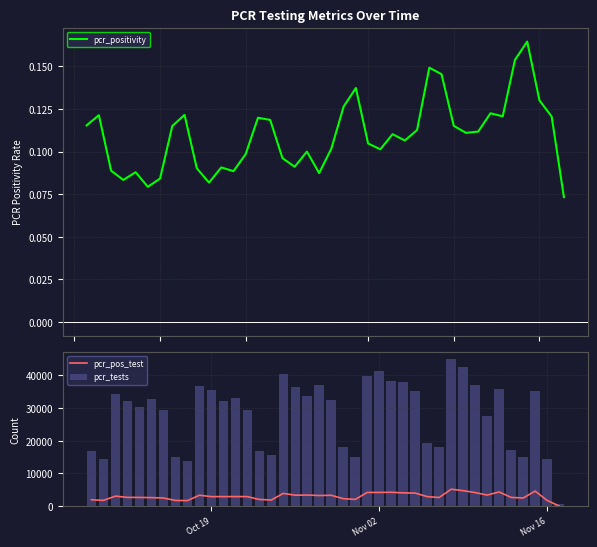

What is the difference between the second highest and second lowest values in the pcr_tests series?

28791